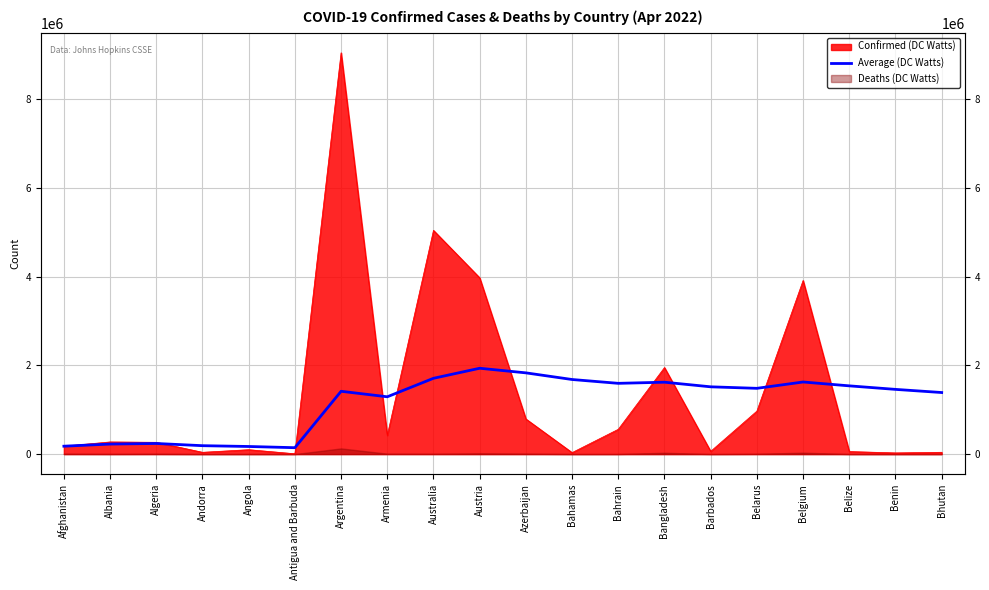

True or false: the data has more than 0 interior local peaks.

True